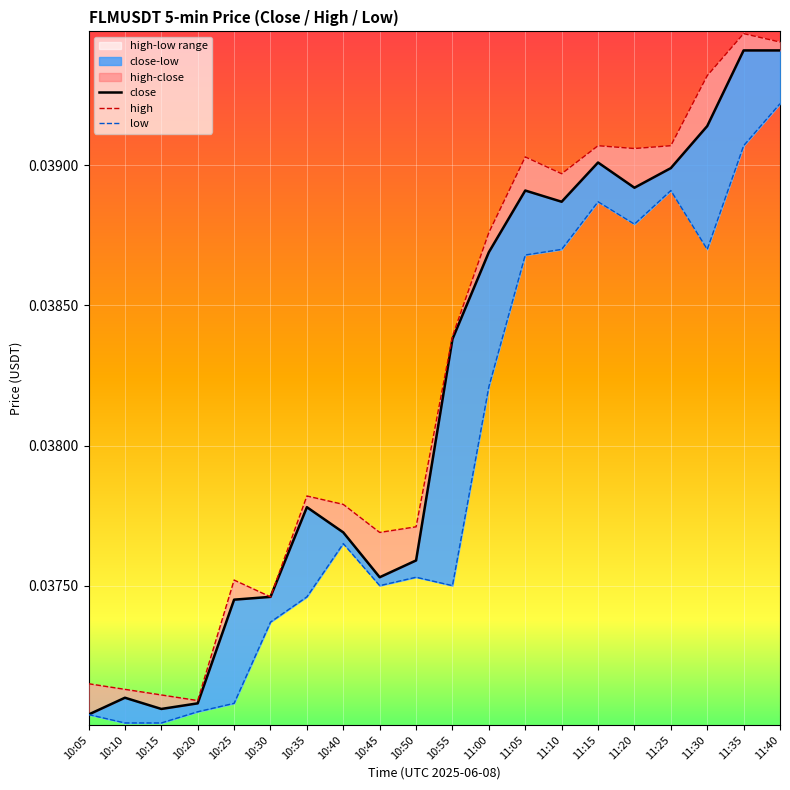

True or false: high and low intersect in this chart.

False